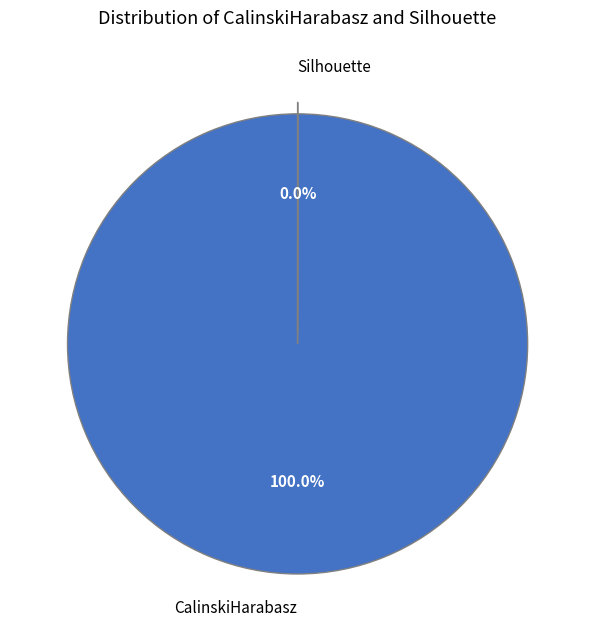

Does CalinskiHarabasz account for over 50% of the chart?

Yes